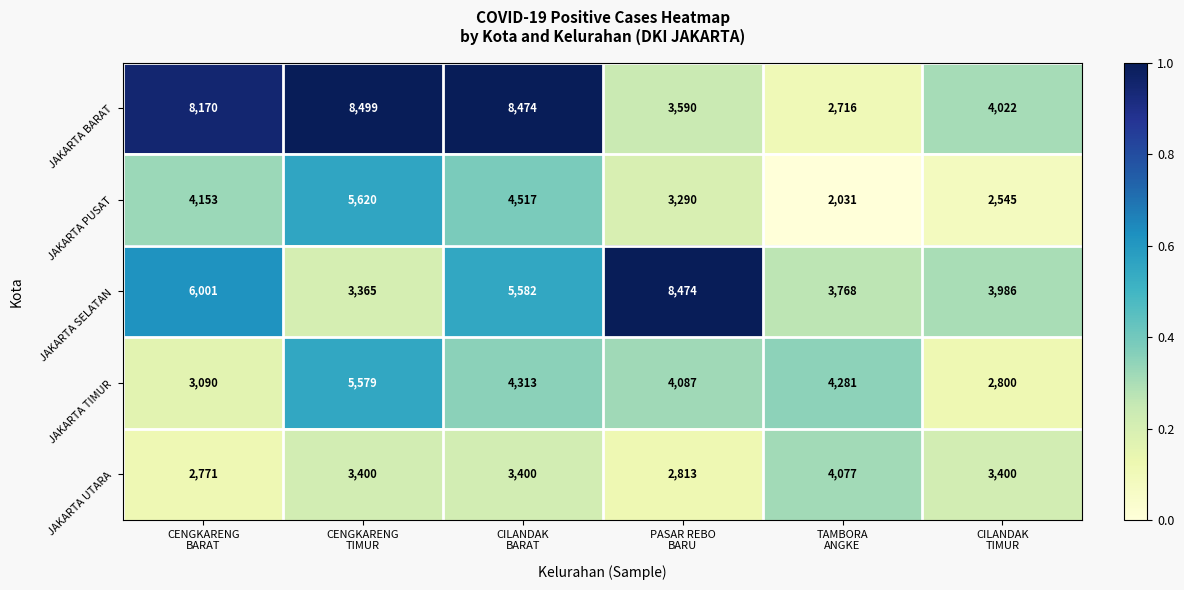

What is the spread (max minus min) of values at CILANDAK
TIMUR?

1477